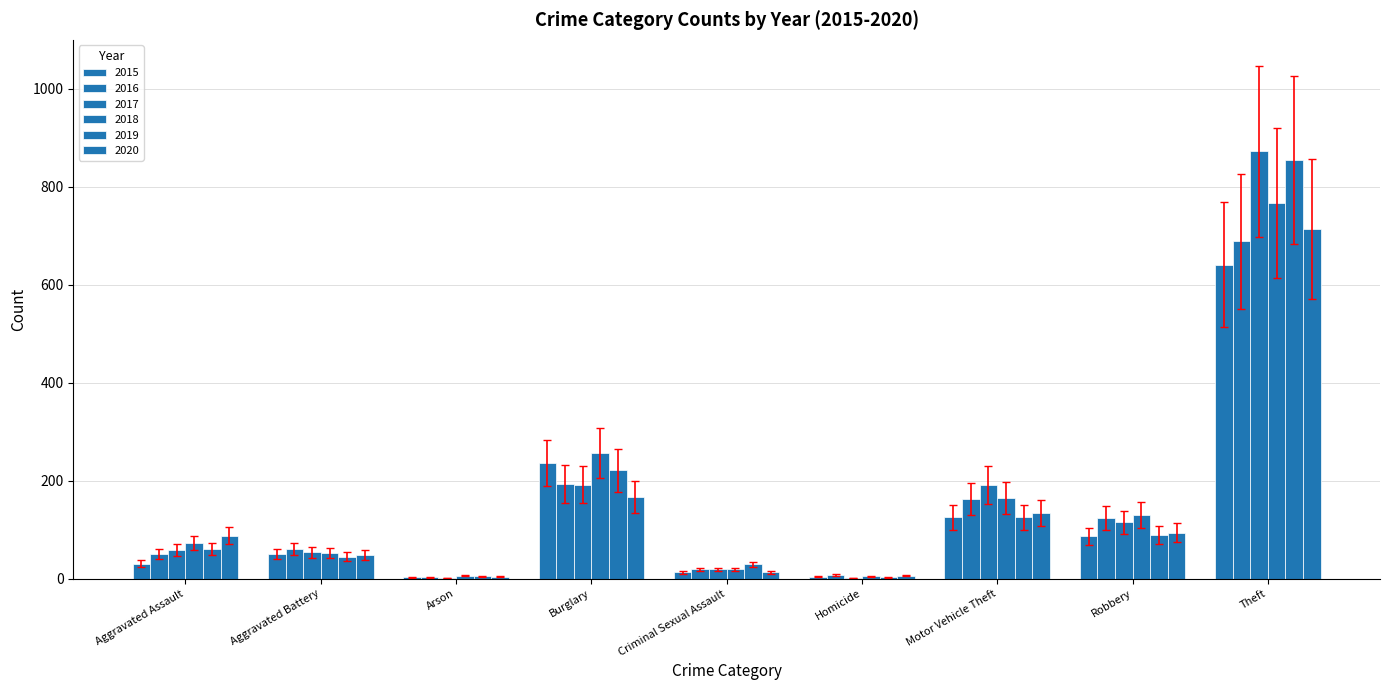

How many series are shown in this chart?

6